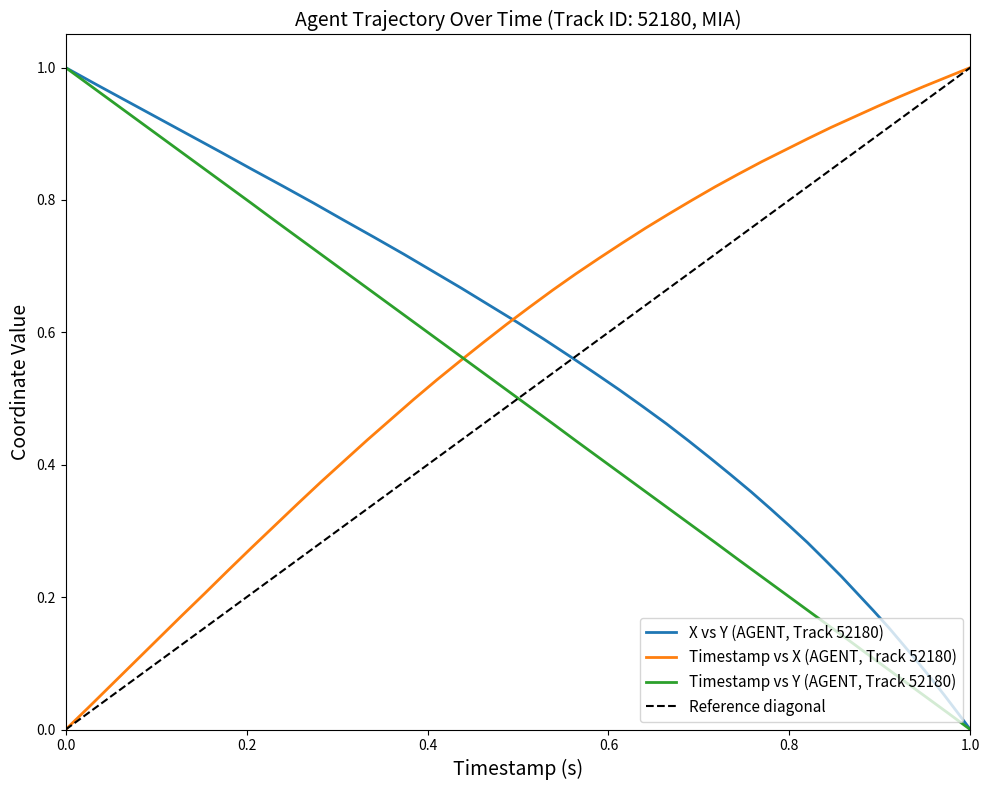

The X (AGENT trajectory) series shows 0.8 at 27.9. True or false?

False